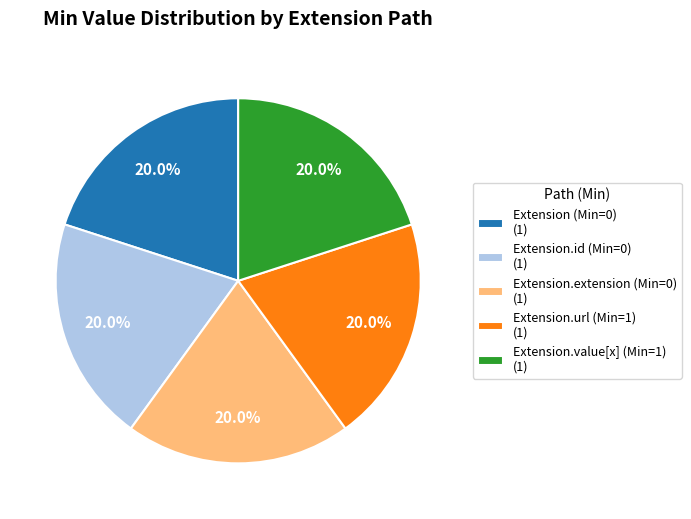

Count the number of slices in the pie.

5